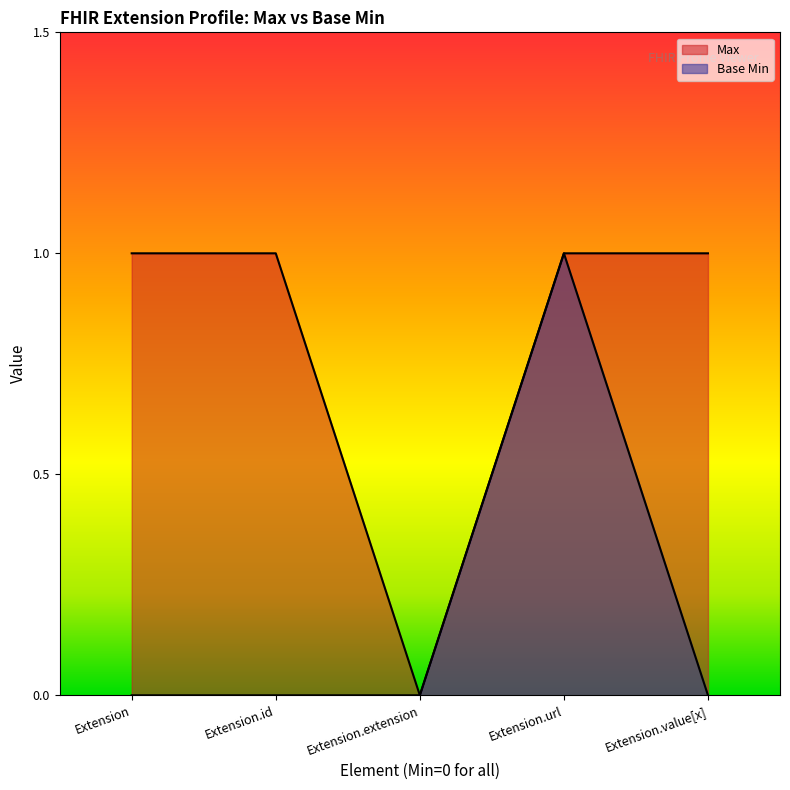

Does the chart display data point markers on the line(s)?

No